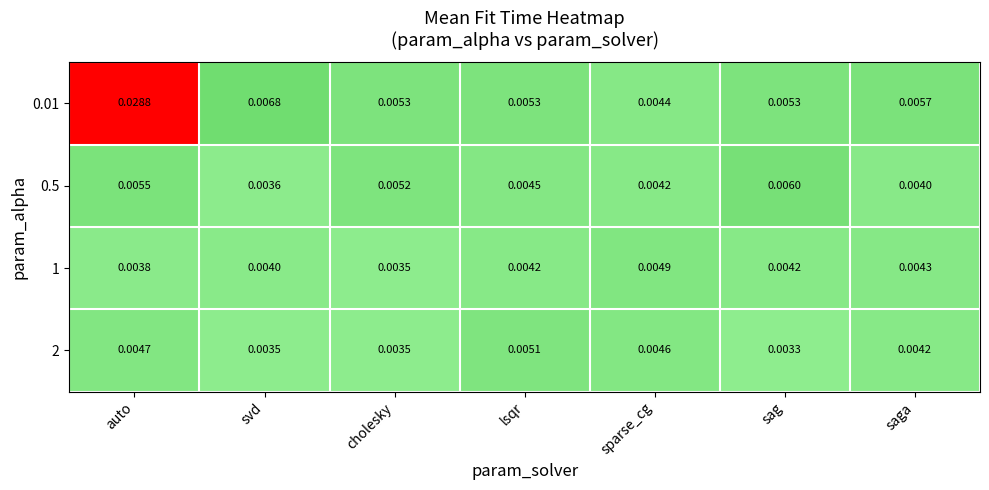

Which category has the lowest value across all series?

sag